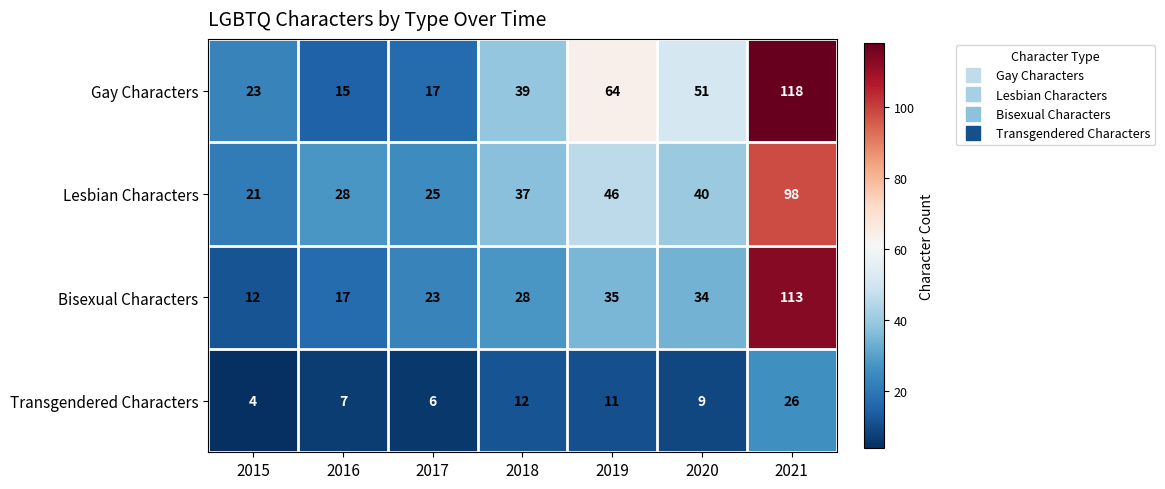

How many categories are shown in the chart?

7